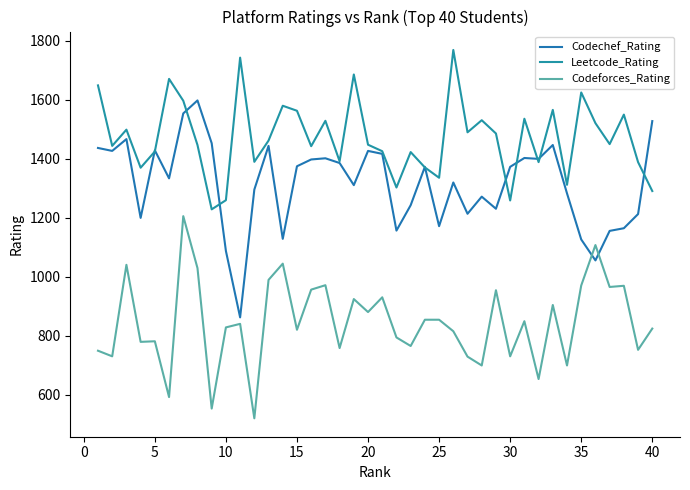

Reading right to left, what are all the values shown in this chart?

Codechef_Rating: 1528	1213	1165	1156	1056	1127	1283	1447	1400	1403	1373	1231	1272	1214	1320	1172	1373	1243	1157	1417	1427	1311	1386	1402	1398	1375	1129	1444	1296	863	1088	1453	1598	1554	1334	1429	1200	1467	1427	1437
Leetcode_Rating: 1291	1389	1550	1450	1521	1625	1312	1566	1389	1536	1259	1486	1531	1490	1769	1336	1371	1423	1303	1426	1448	1686	1392	1529	1443	1563	1580	1462	1390	1743	1260	1229	1447	1597	1671	1425	1370	1499	1444	1649
Codeforces_Rating: 825	753	970	966	1108	971	700	905	654	850	731	955	700	730	816	855	855	766	795	931	881	925	759	972	957	821	1045	990	521	841	829	554	1030	1206	593	782	780	1041	731	750